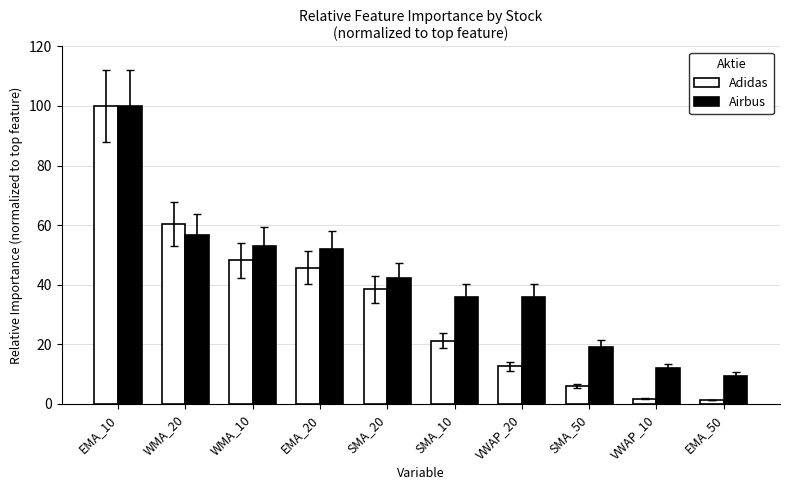

What is the difference between the highest and lowest values at EMA_20?

6.3